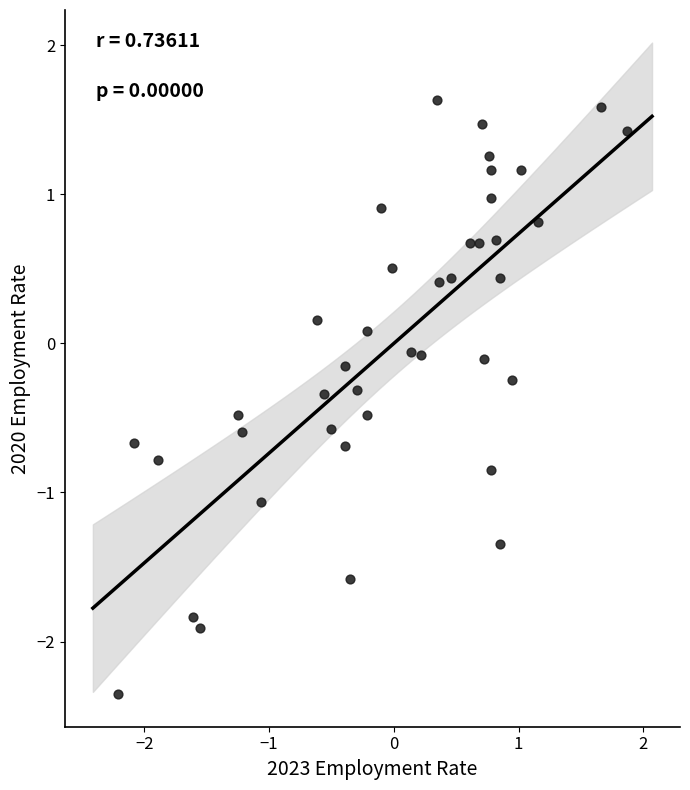

What is the range of Y values (max minus min)?

4.0